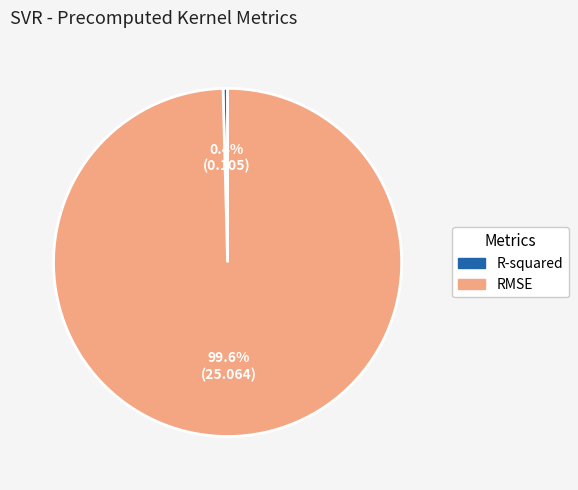

Is it true that R-squared is 9% of the pie?

False